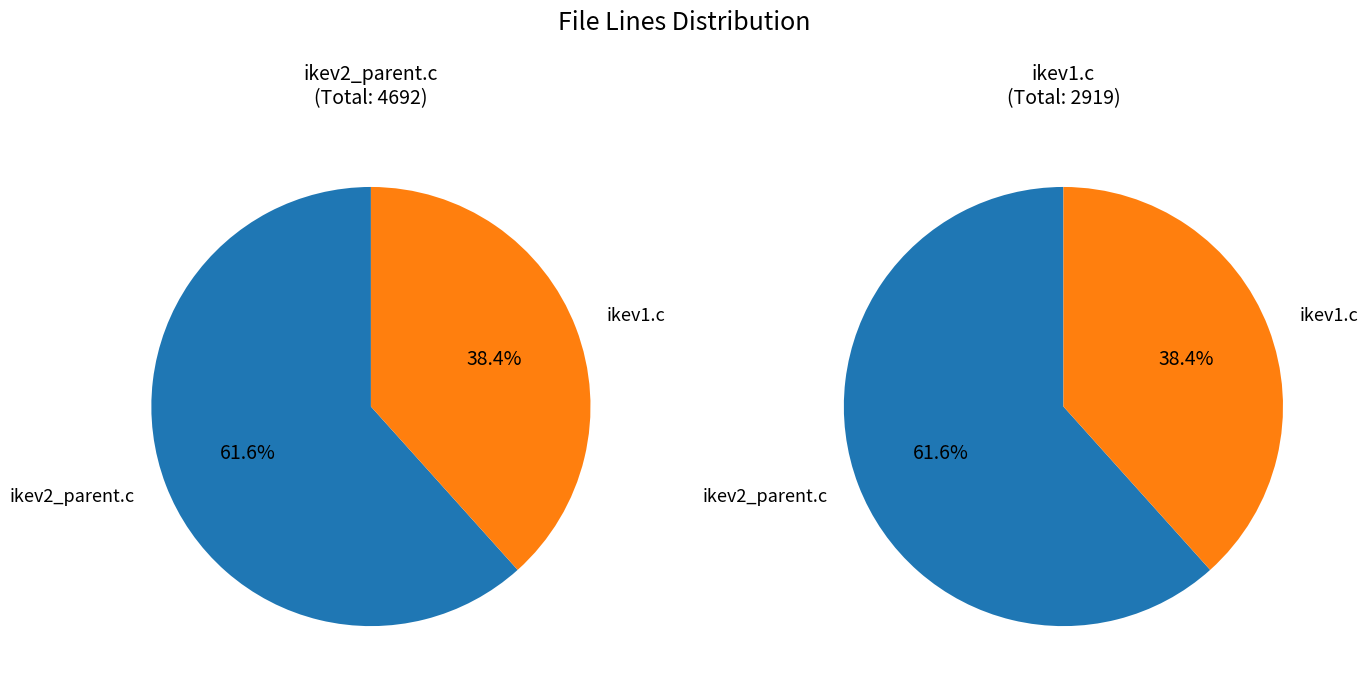

To the nearest percent, what is the combined percentage of ikev2_parent.c and ikev1.c?

100%